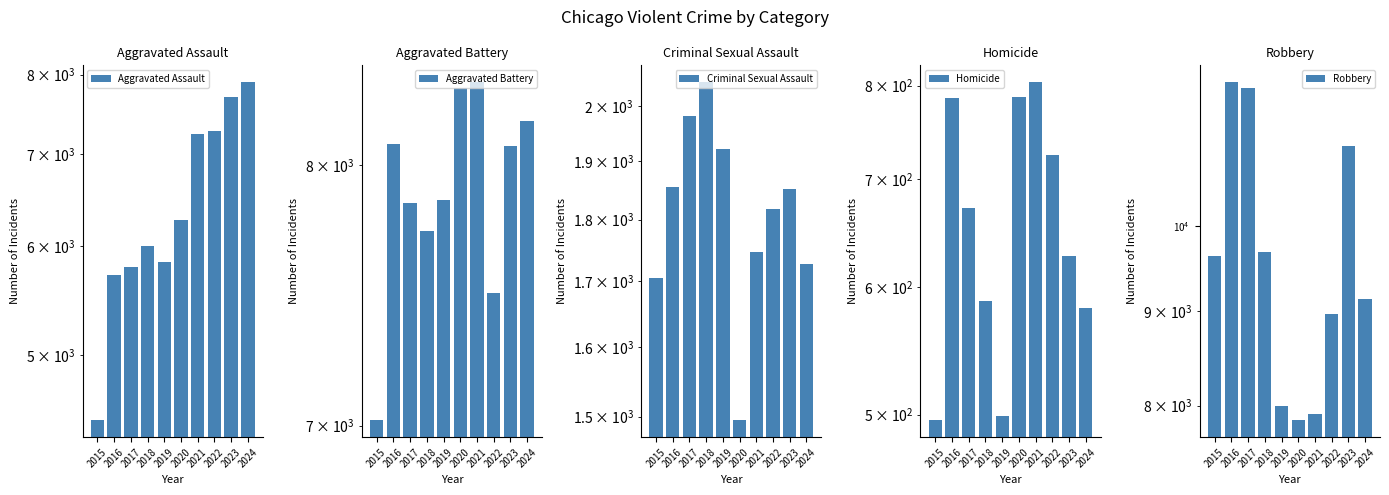

Which series has the largest total across all categories?

Robbery